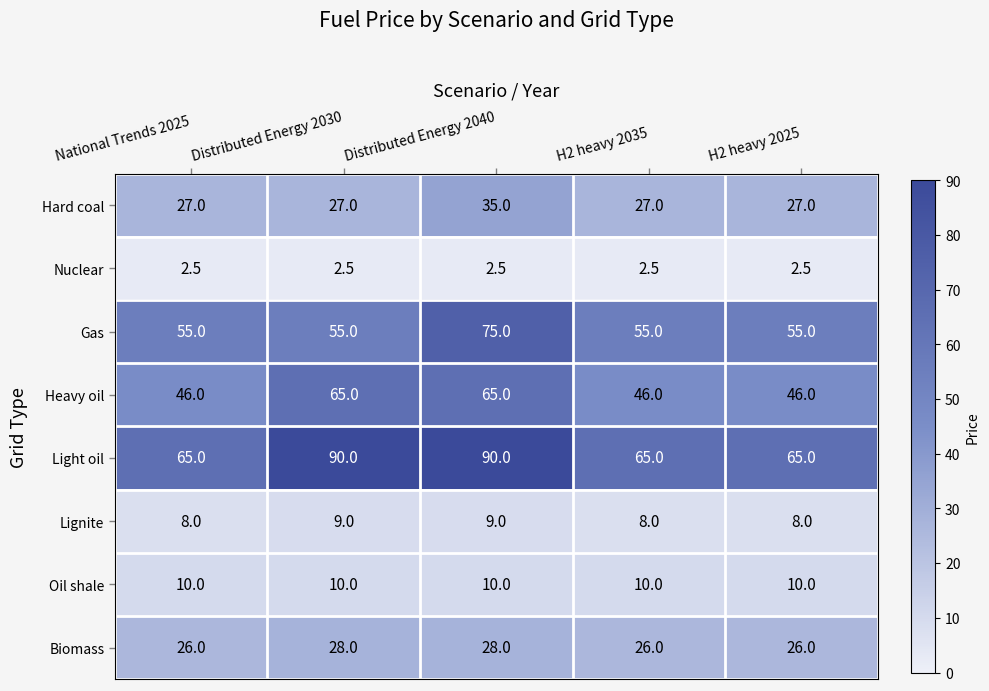

Between National Trends 2025 and Distributed Energy 2040, which series saw the biggest shift?

Light oil